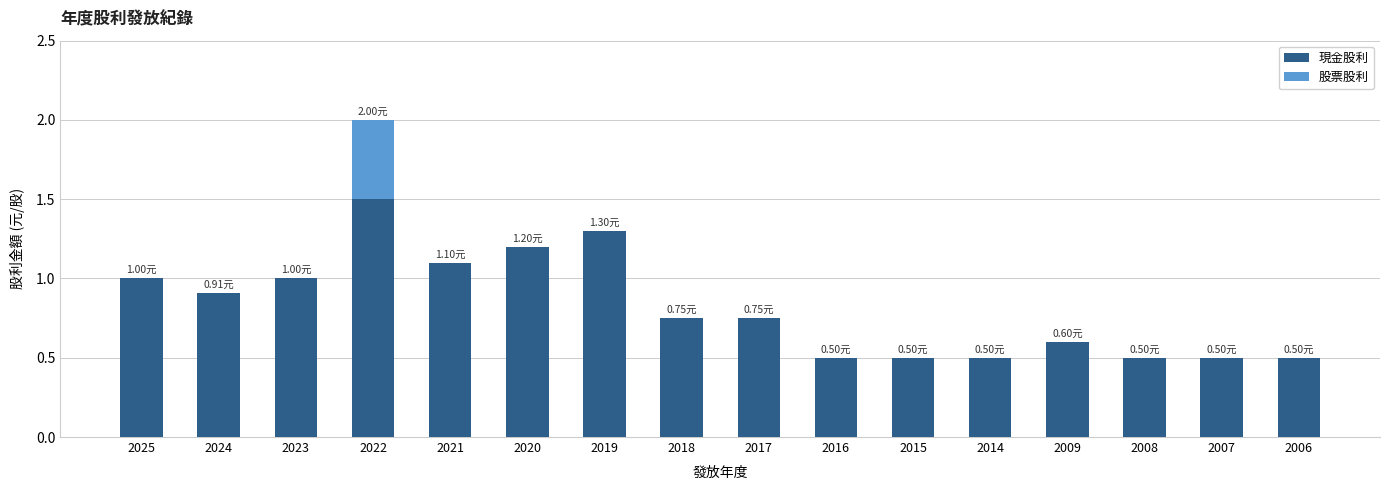

At which category is the sum across all series the highest?

2022